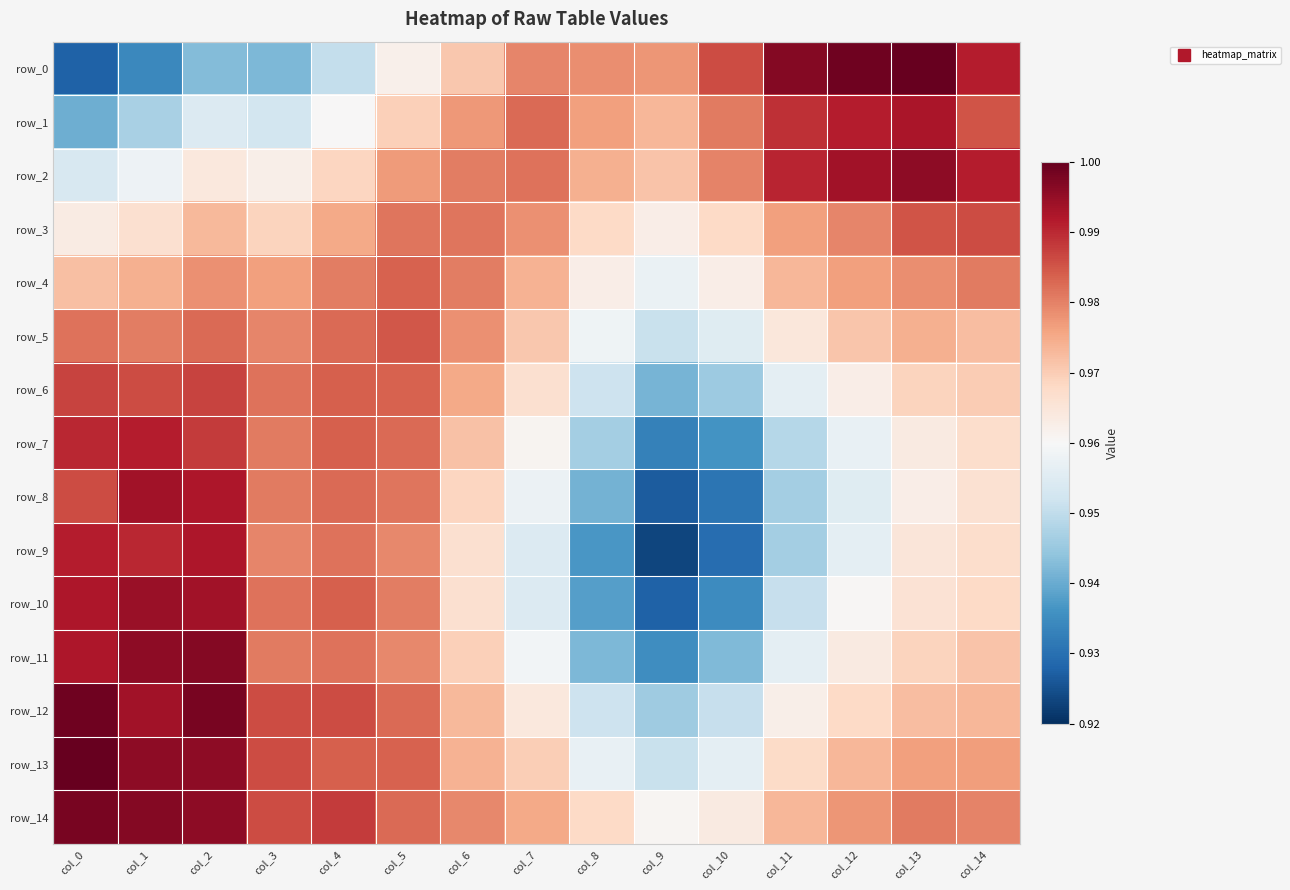

List the labels in order of row_14 value, smallest first.

col_9, col_10, col_8, col_11, col_7, col_12, col_6, col_14, col_13, col_5, col_3, col_4, col_2, col_1, col_0